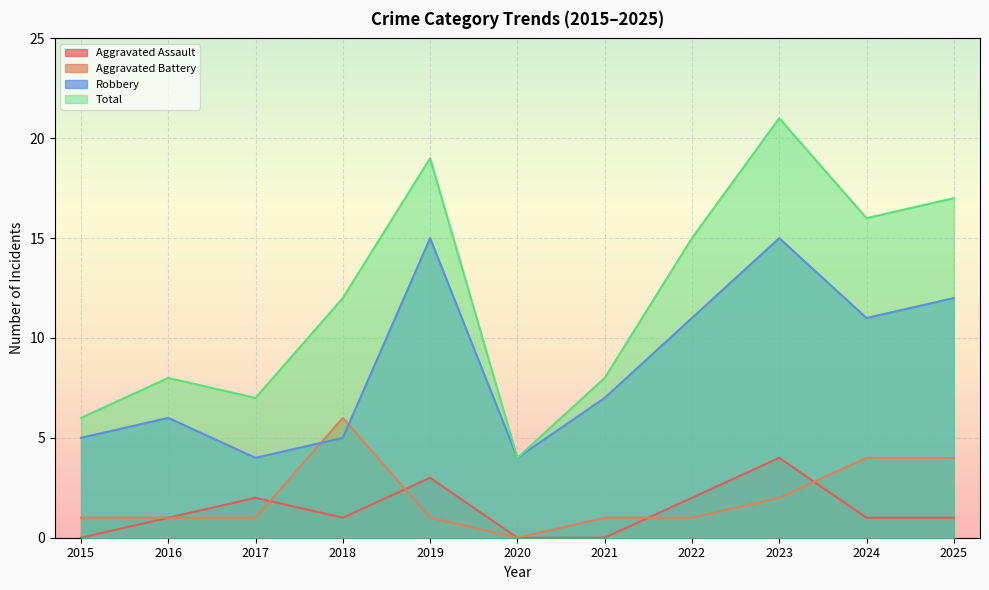

Does the chart display data point markers on the line(s)?

No